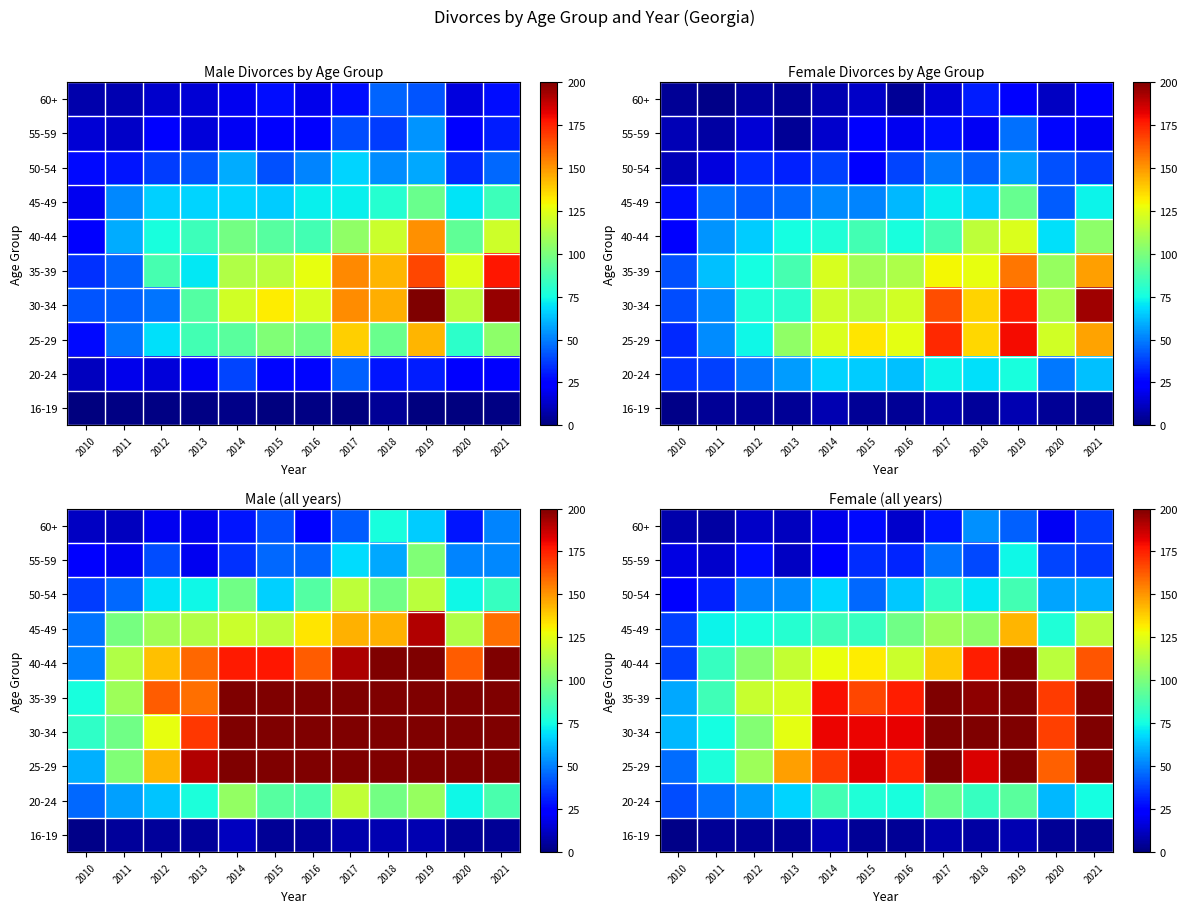

Between 2016 and 2015, which is larger?

2016